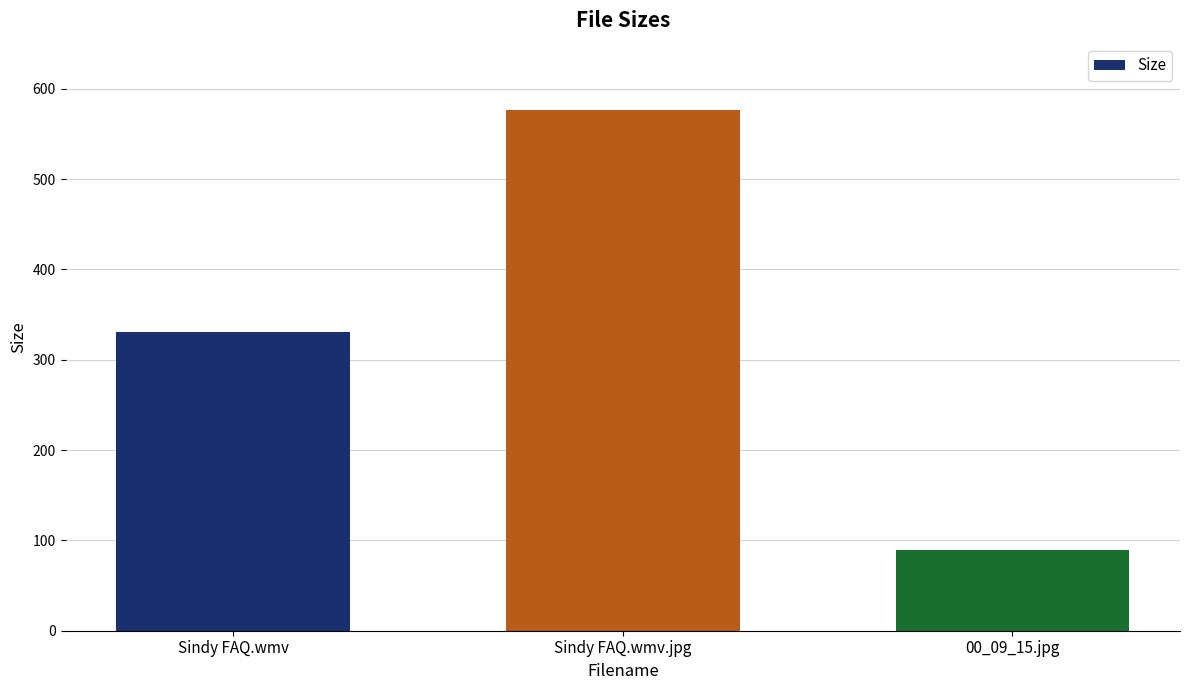

At which label is the value closest to 332?

Sindy FAQ.wmv